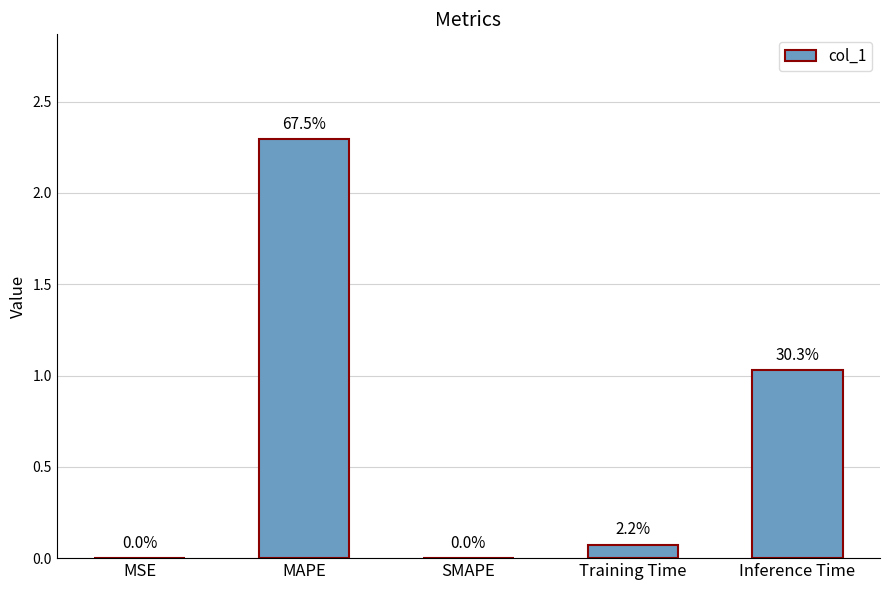

Reading left to right, list all the values displayed in this chart.

MSE=0.0	MAPE=2.3	SMAPE=0.0	Training Time=0.1	Inference Time=1.0